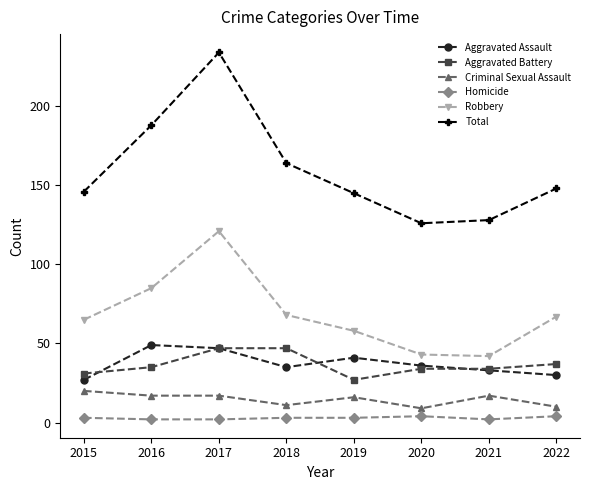

What is the total value across all series at 2018?

328